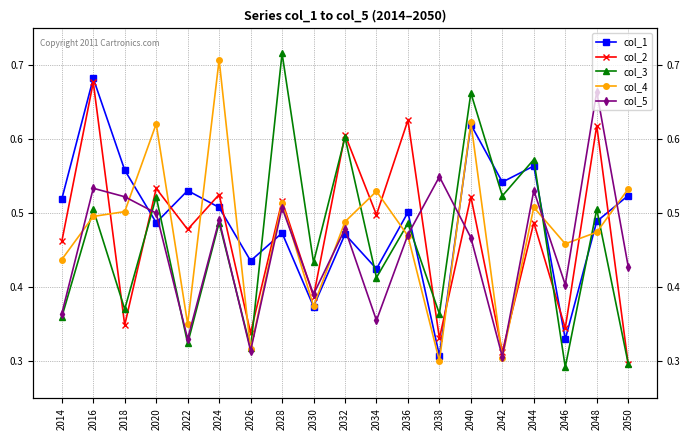

Is it true that col_2 equals 0.2 at 2030?

False